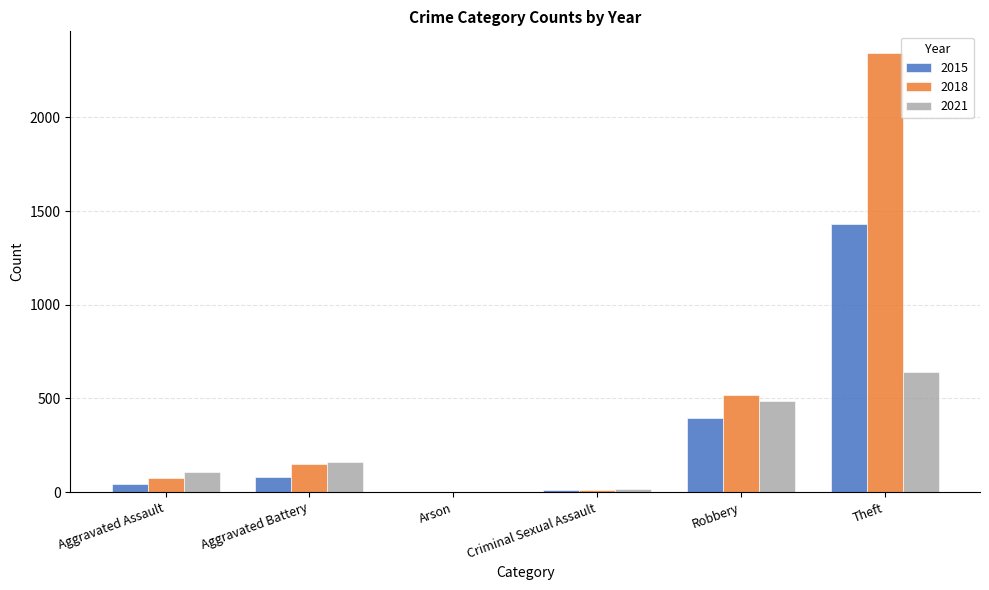

At which category is the sum across all series the highest?

Theft